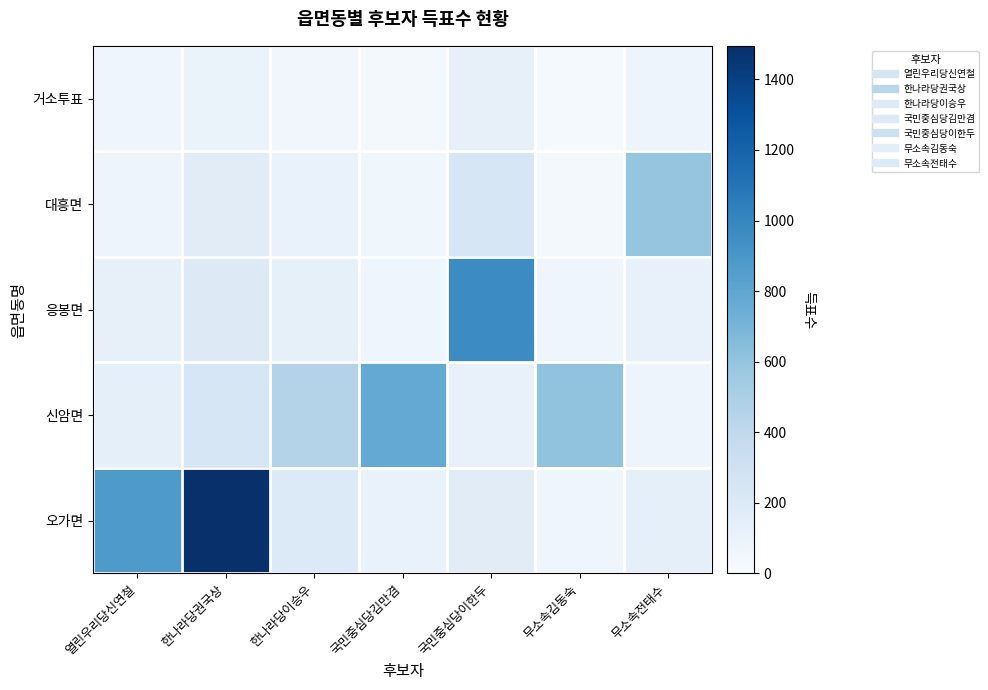

What is the minimum value shown in the chart?

21